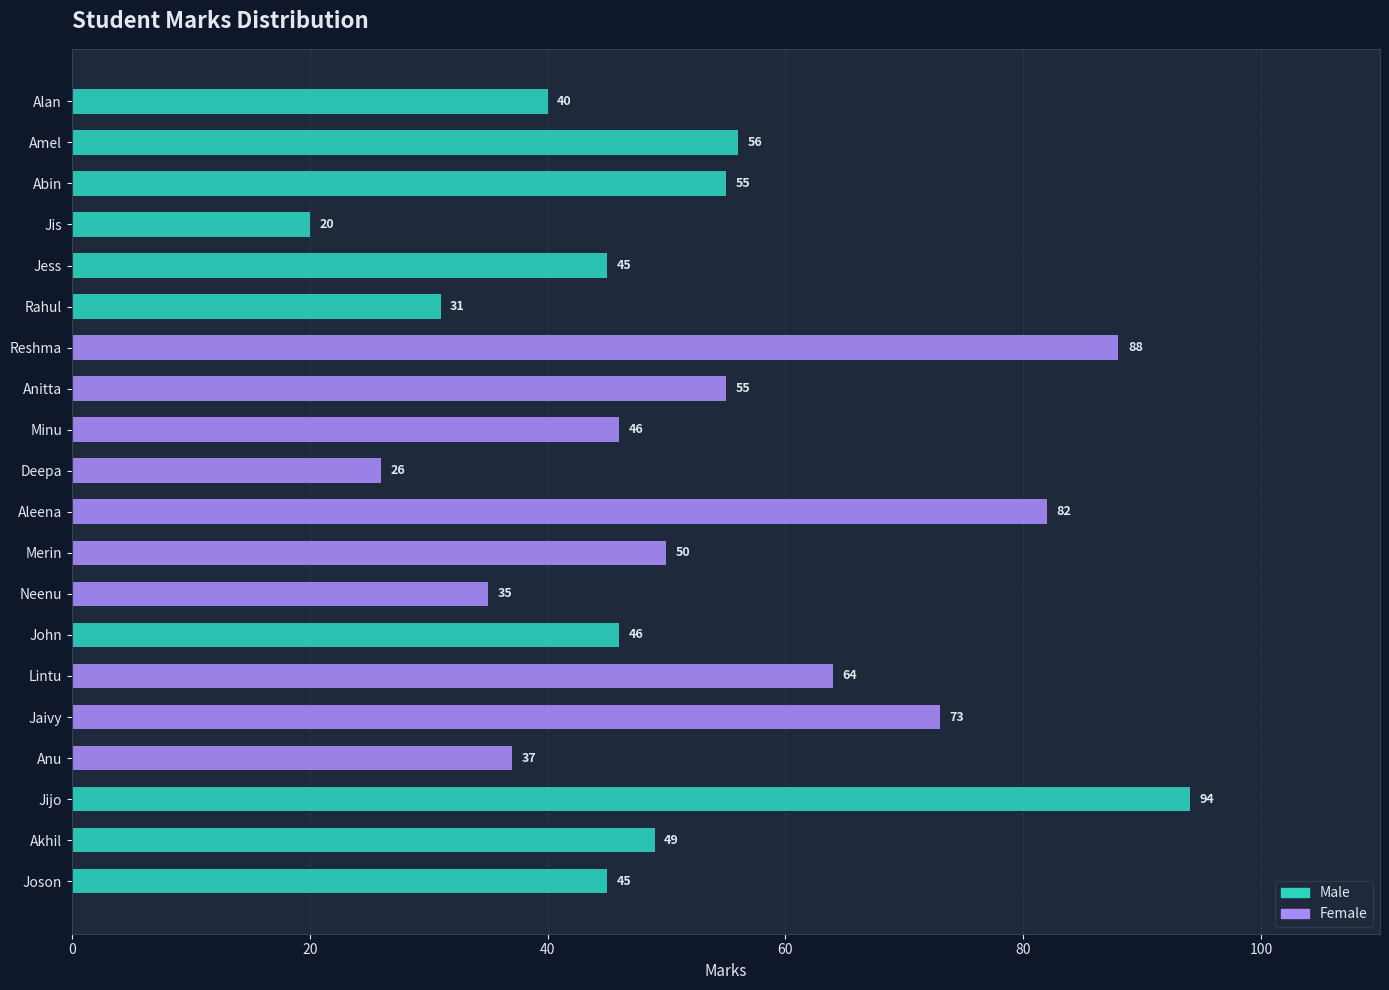

Which series has the widest spread of values?

Male